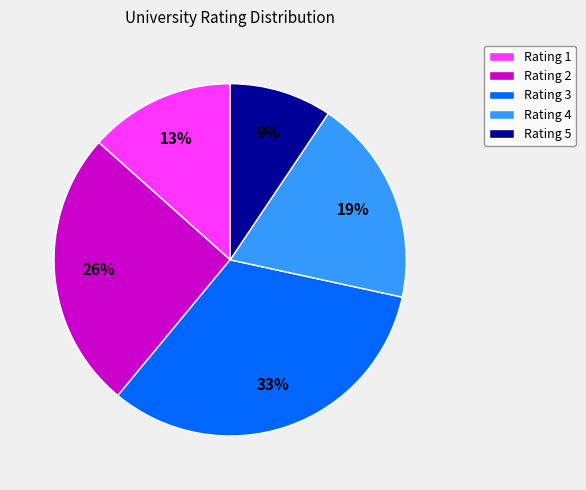

Which has a higher value, Rating 4 or Rating 5?

Rating 4